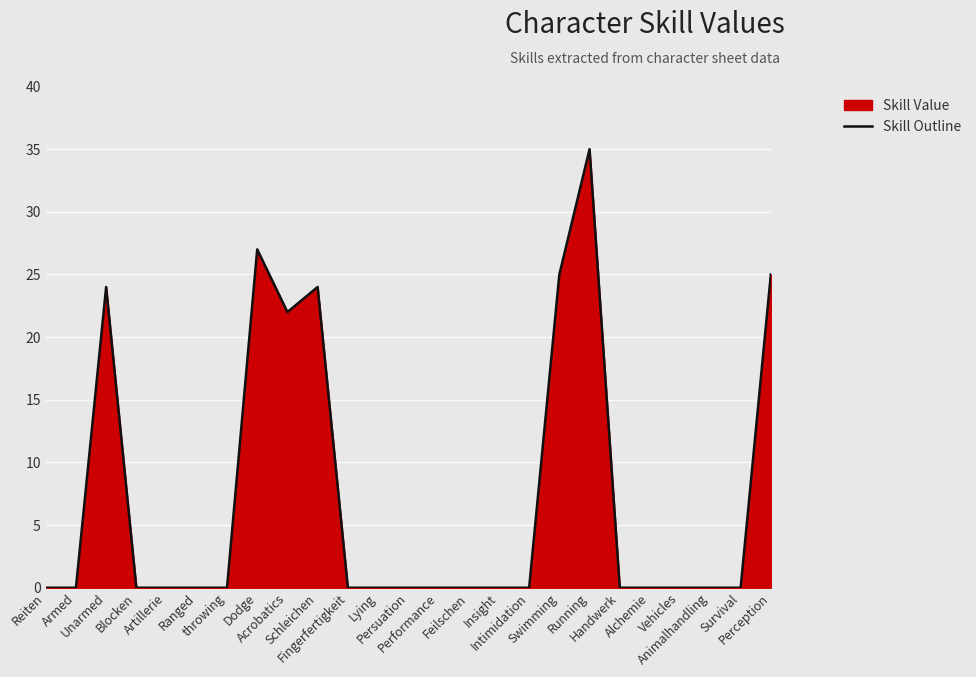

What is the sum of the values at Survival and Swimming?

25